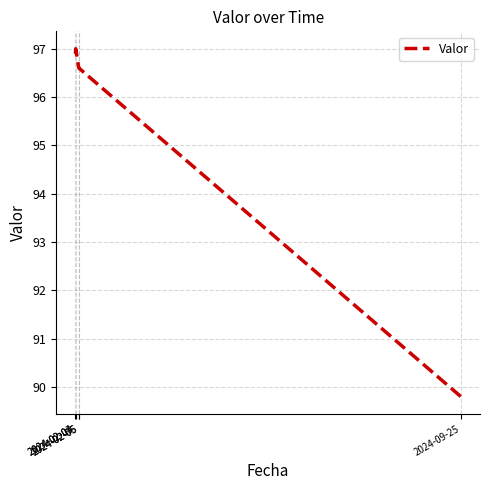

What is the greatest value displayed?

97.0